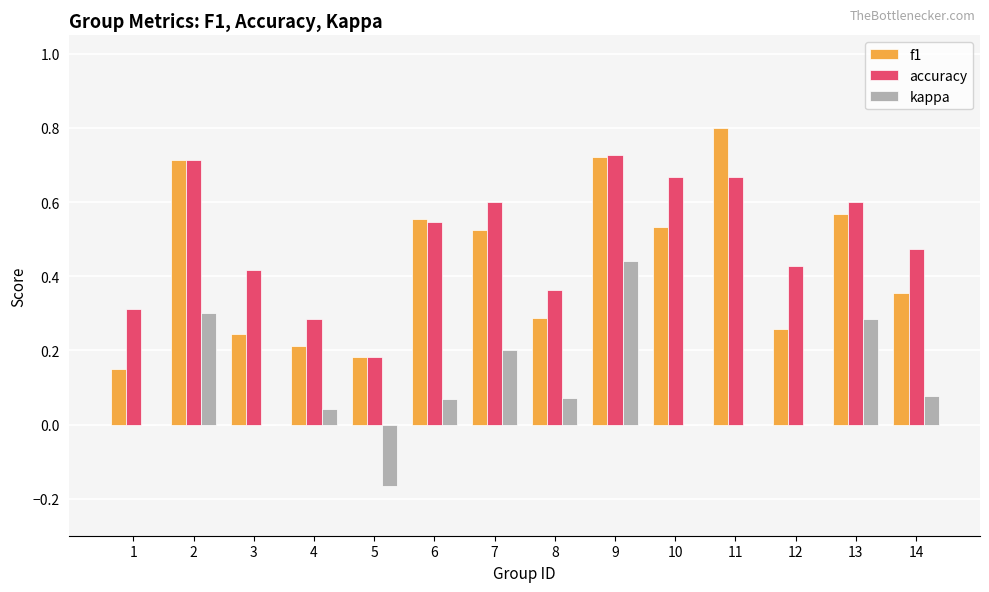

Between 2 and 12, which series saw the biggest shift?

f1